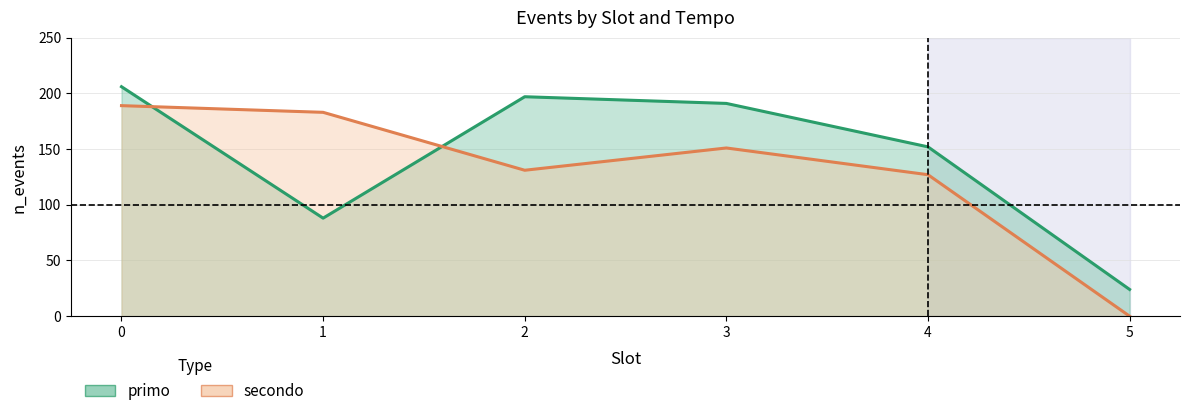

At 2, list the series in order from largest to smallest.

primo, secondo